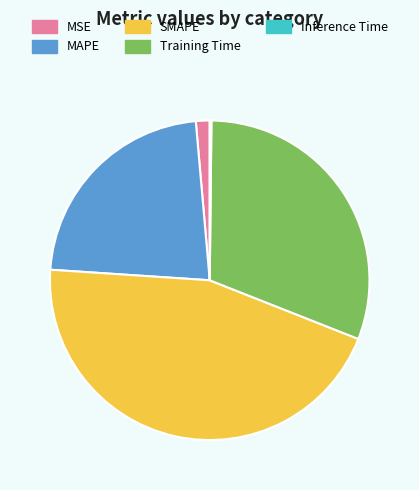

Which has a higher value, MAPE or MSE?

MAPE